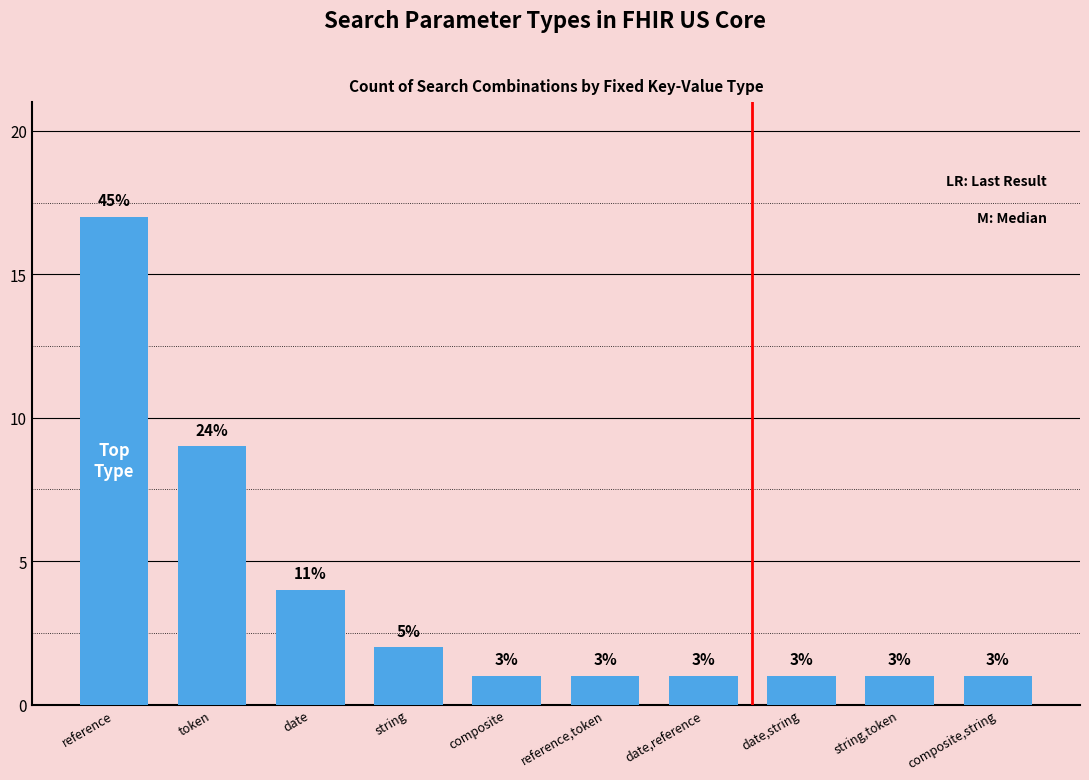

What is the sum of all values?

38